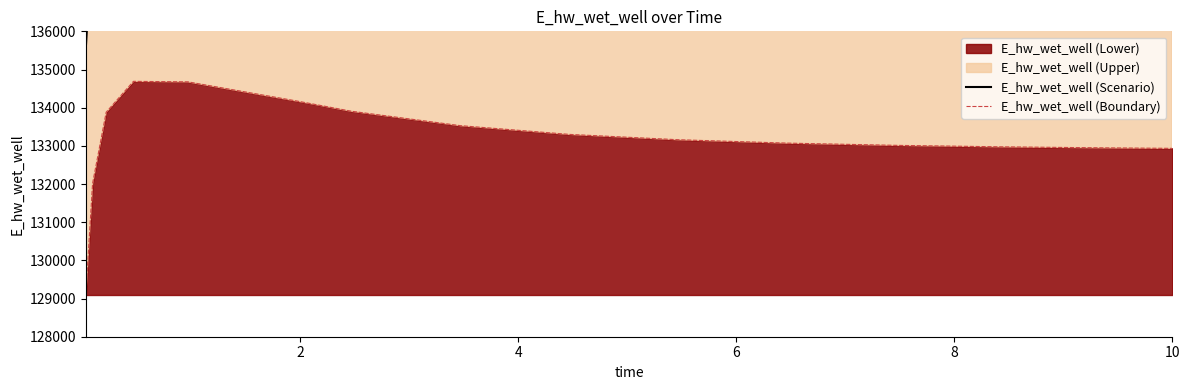

True or false: E_hw_wet_well (Boundary) and E_hw_wet_well (Scenario) intersect in this chart.

False